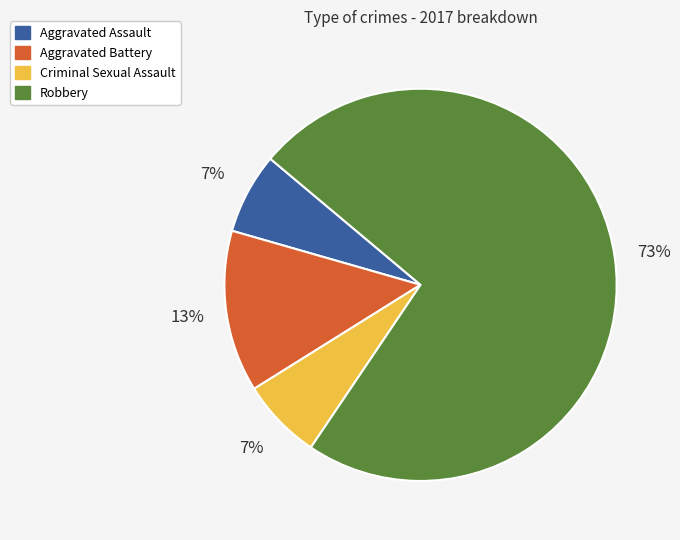

What is the largest slice in the pie chart?

Robbery